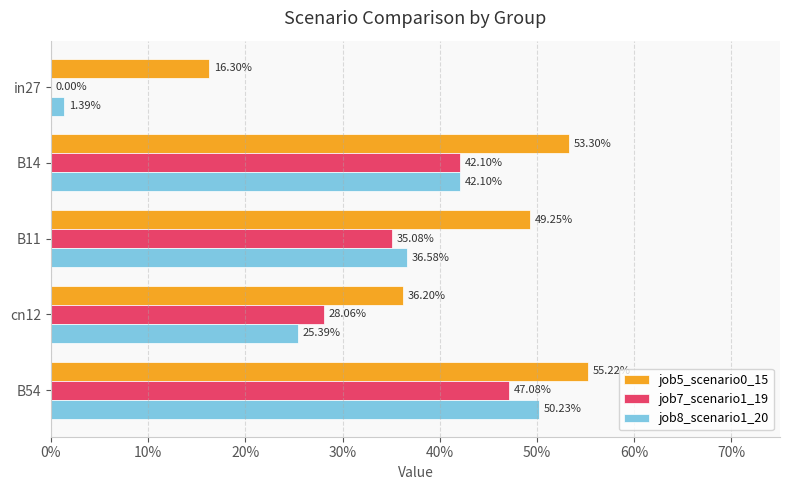

List the series in order of their peak value, highest first.

job5_scenario0_15, job8_scenario1_20, job7_scenario1_19